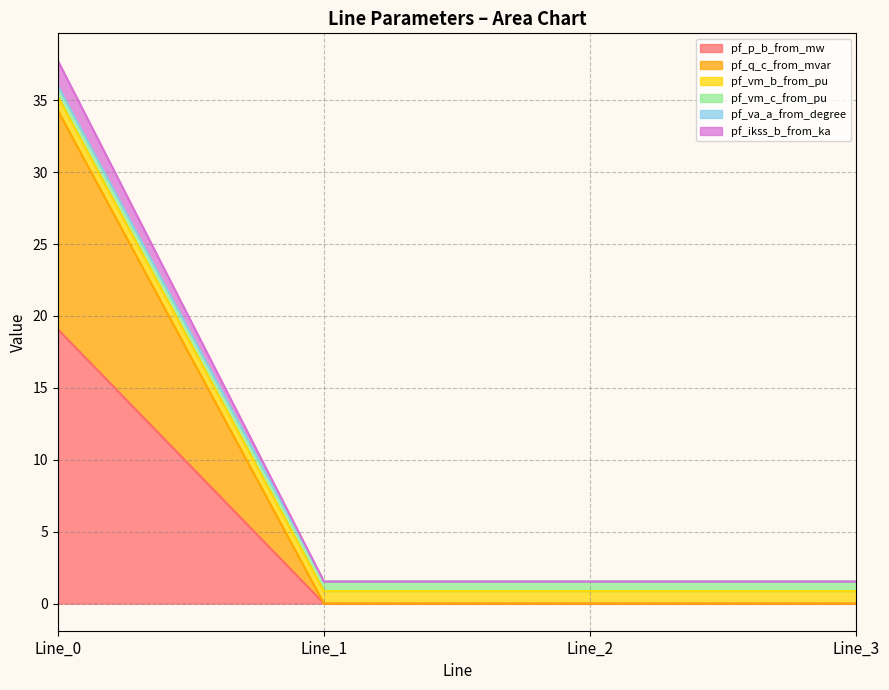

How many lines are shown in the chart?

6